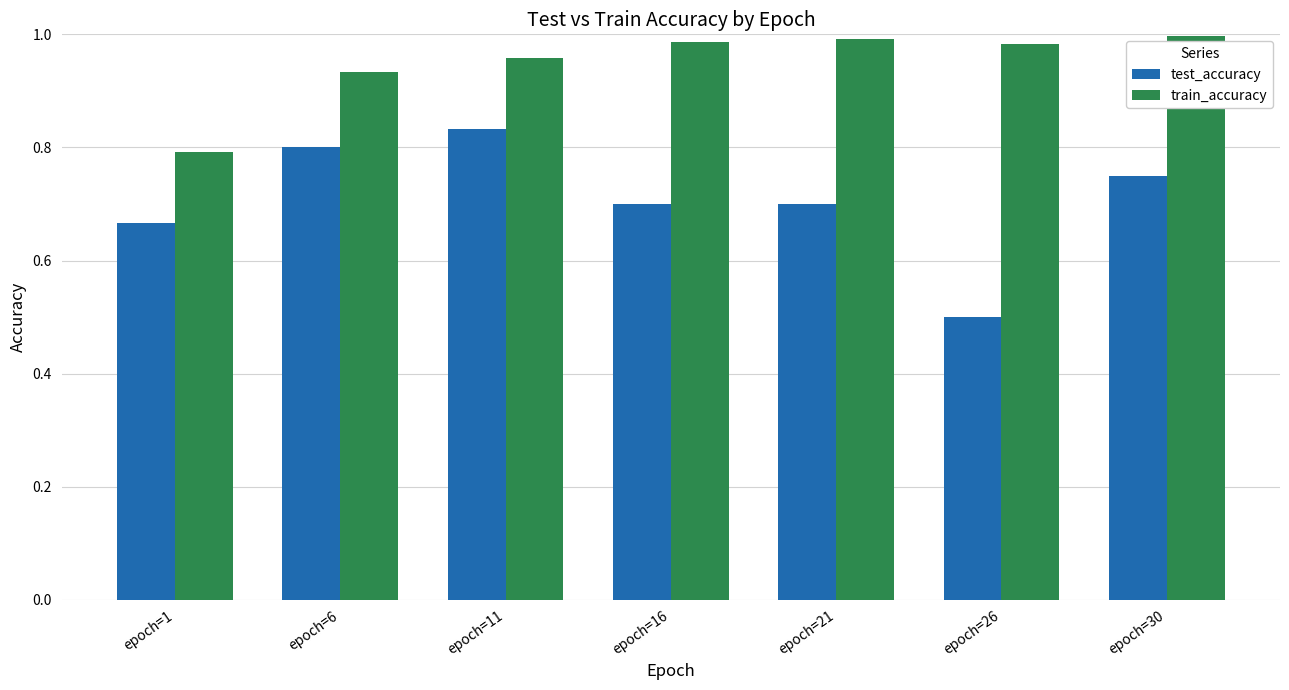

The value of train_accuracy at epoch=11 is 1.4. True or false?

False